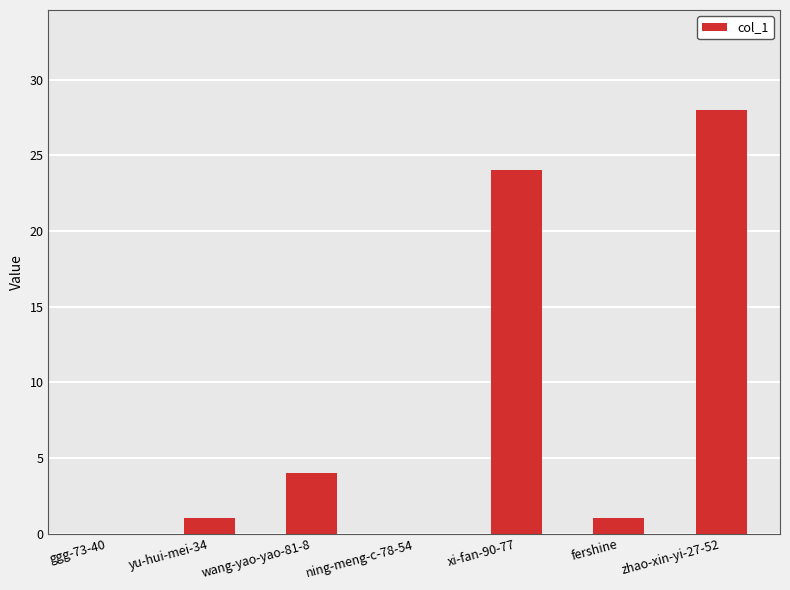

What is the greatest value displayed?

28